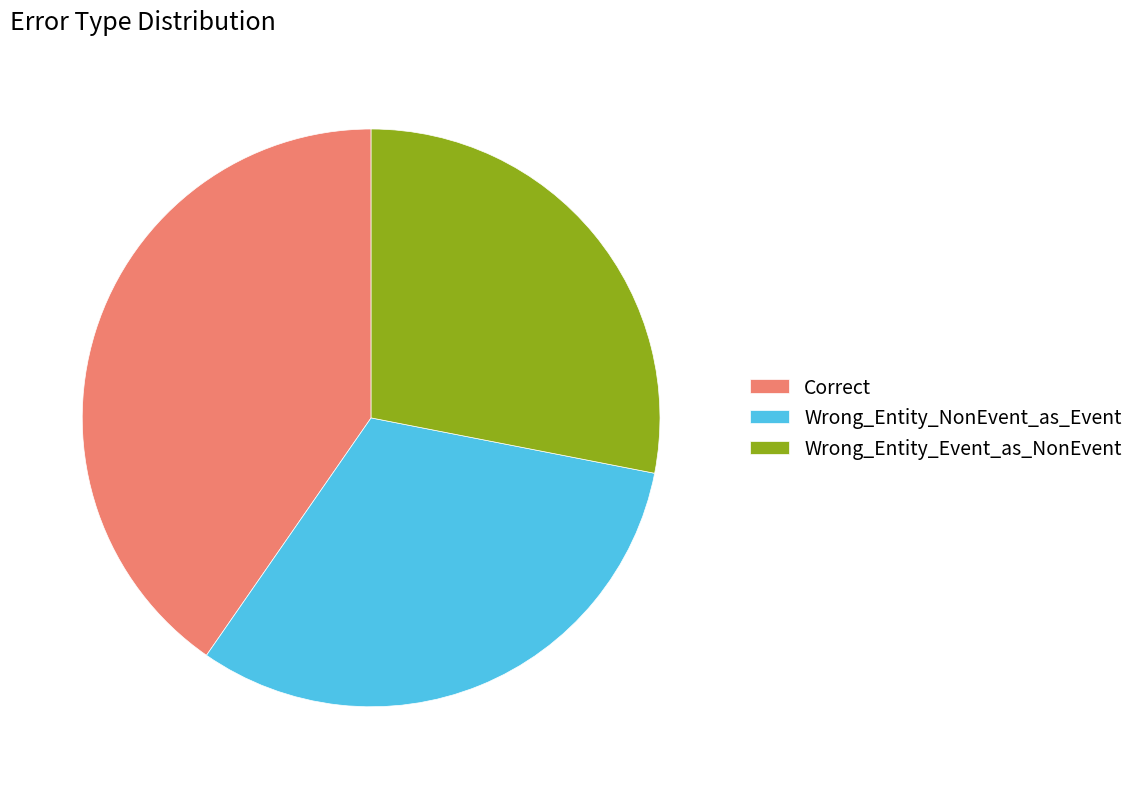

What is the smallest slice in the pie chart?

Wrong_Entity_Event_as_NonEvent